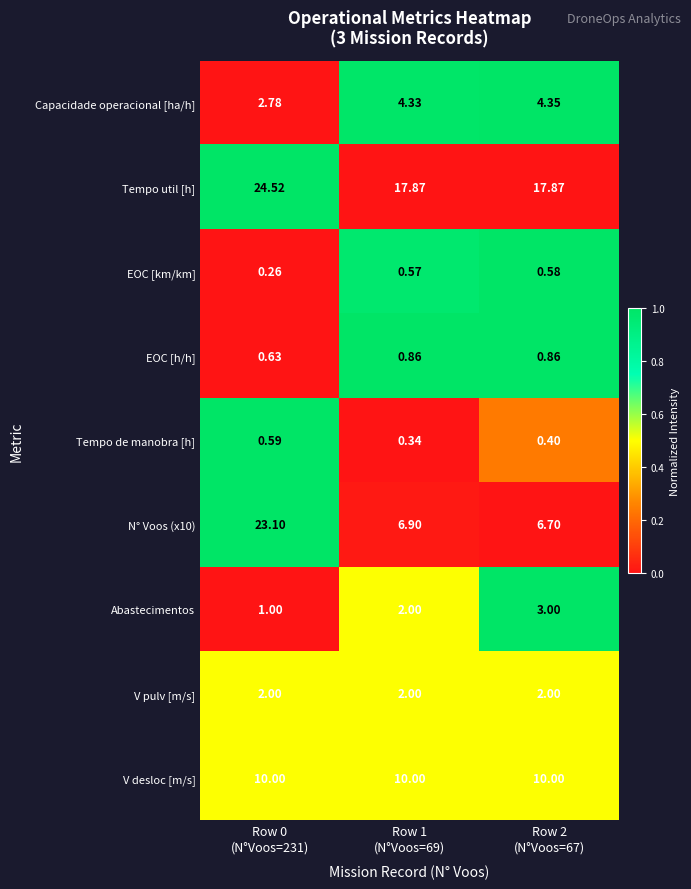

What is the difference between the highest and lowest values at Row 0
(N°Voos=231)?

24.3